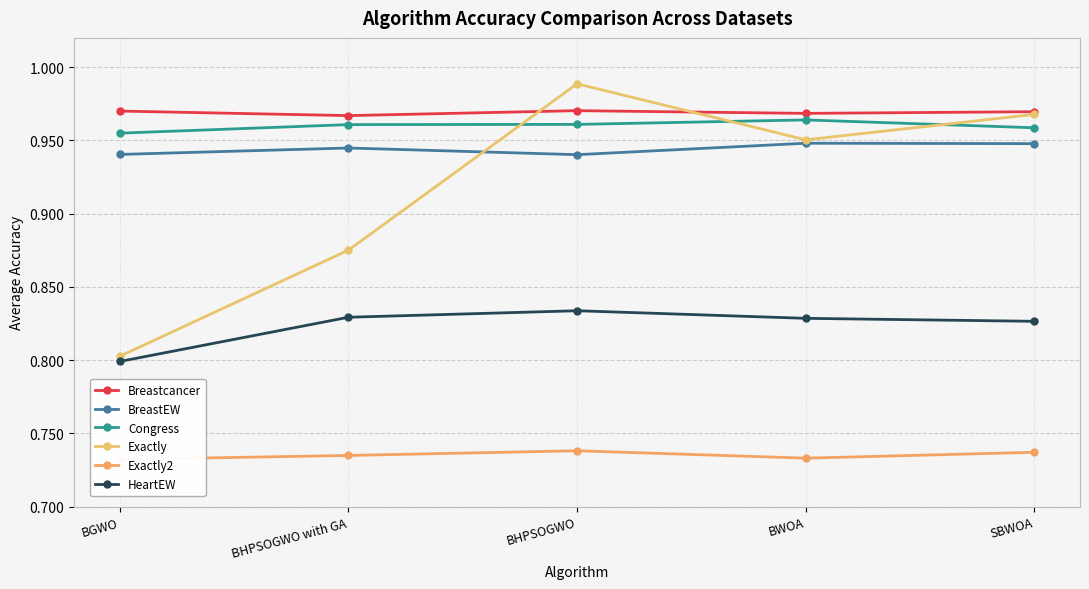

In Breastcancer, how many points are higher than both neighbors (excluding endpoints)?

1